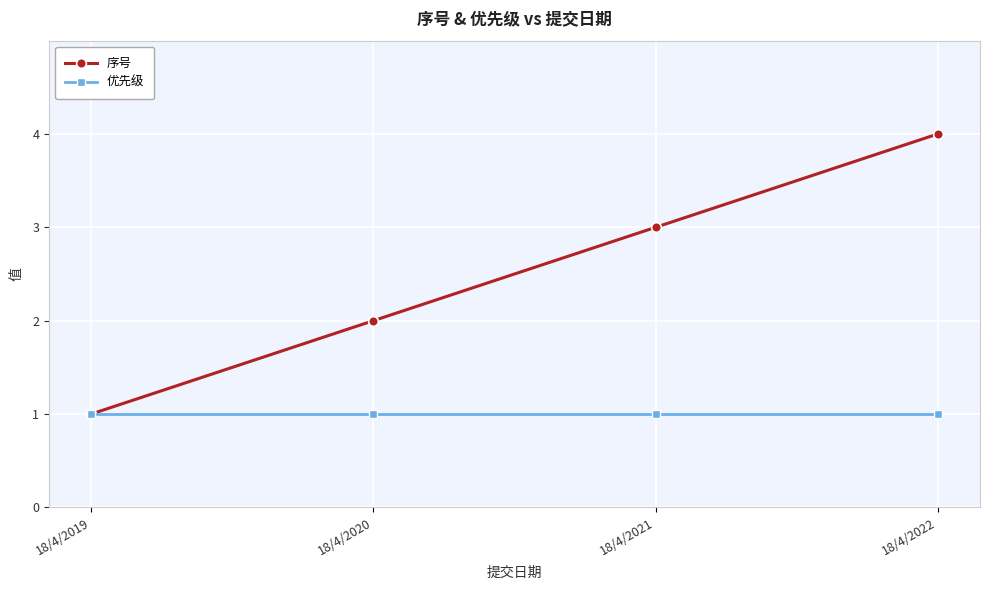

List the series in order of their overall mean, lowest first.

优先级, 序号